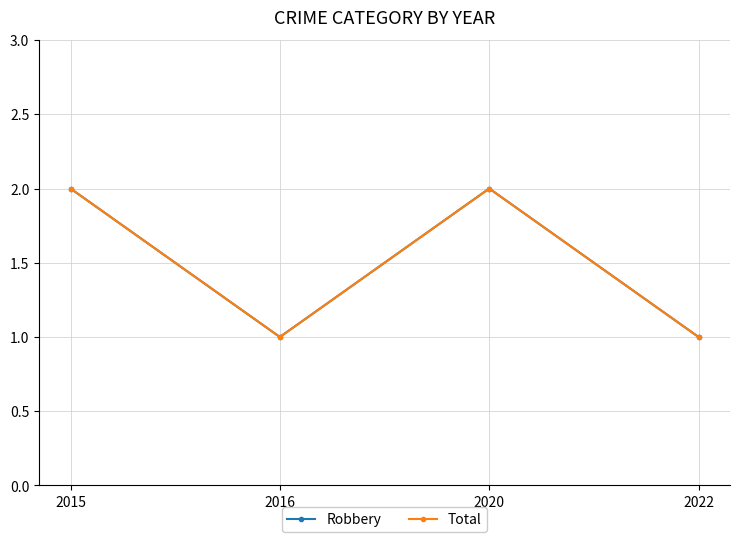

In Total, how many points are higher than both neighbors (excluding endpoints)?

1